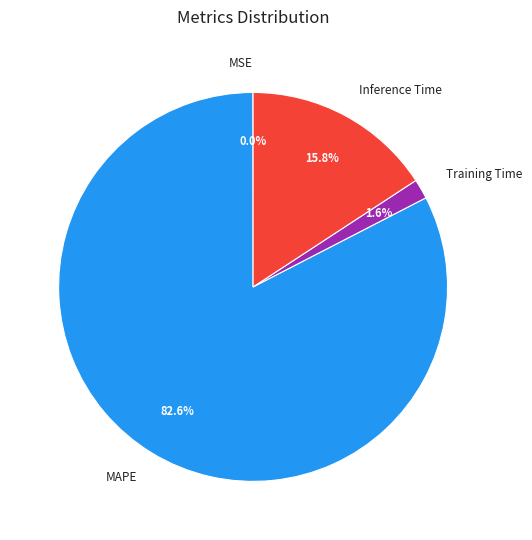

To the nearest percent, what is the combined percentage of MAPE and Inference Time?

98%